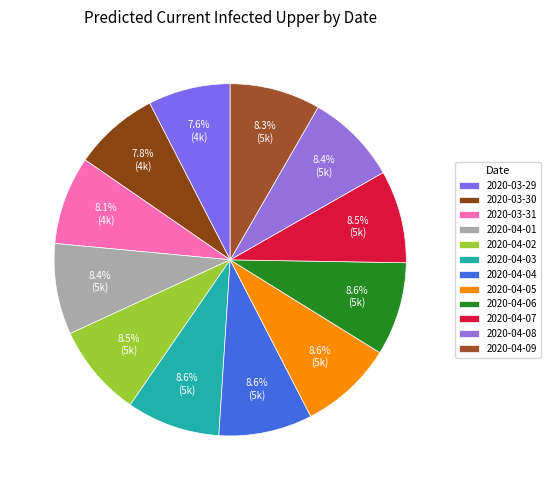

How many segments does this pie chart have?

12